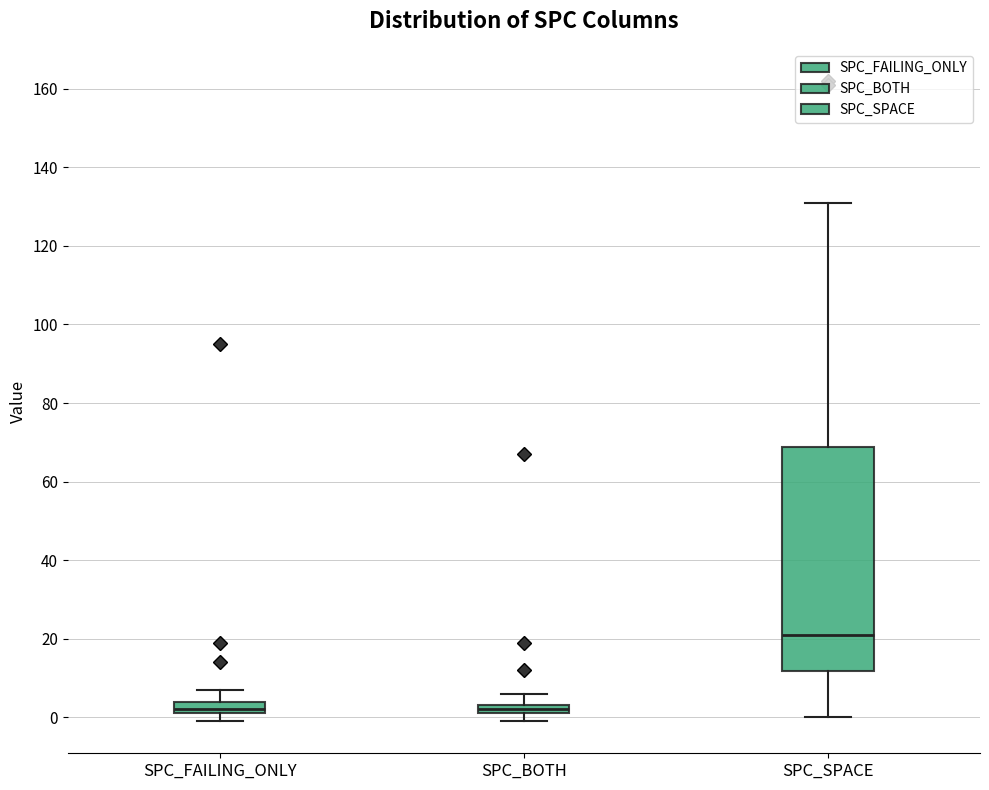

Comparing the boxes themselves (not the whiskers), which one is the tallest?

SPC_SPACE